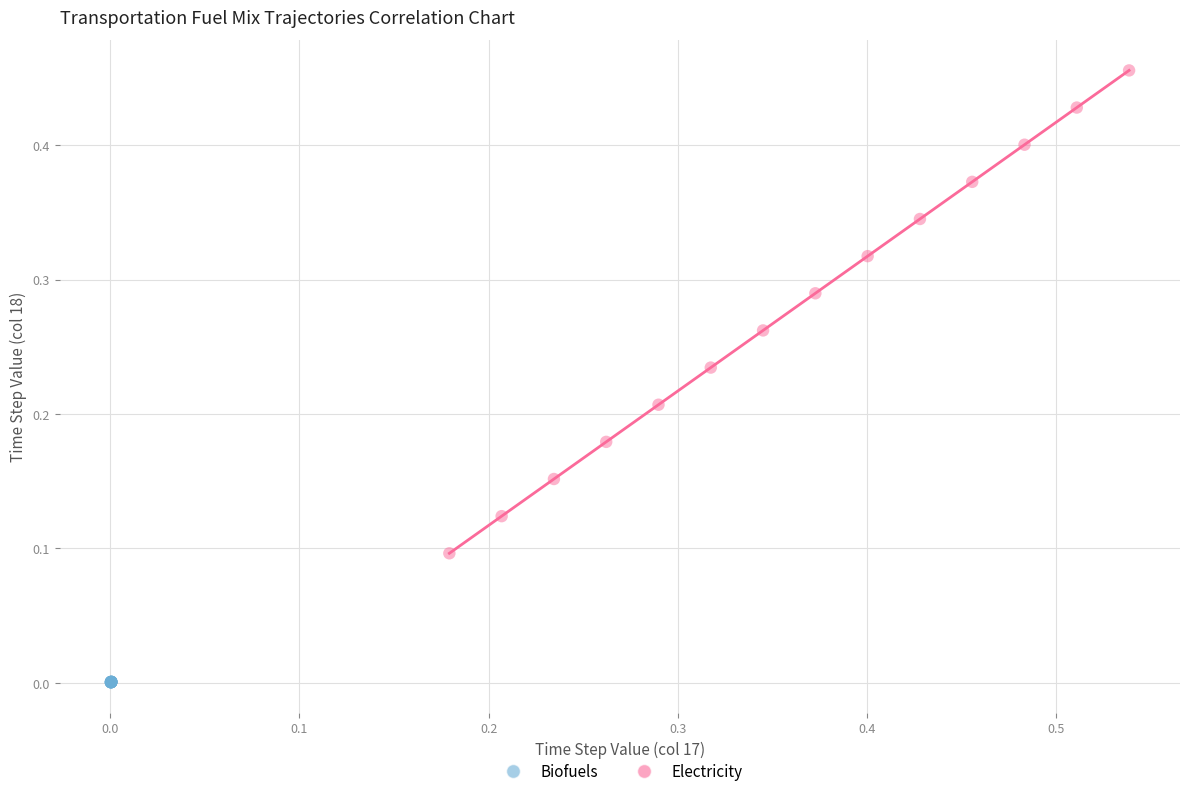

Which series contains the highest Y value?

Electricity